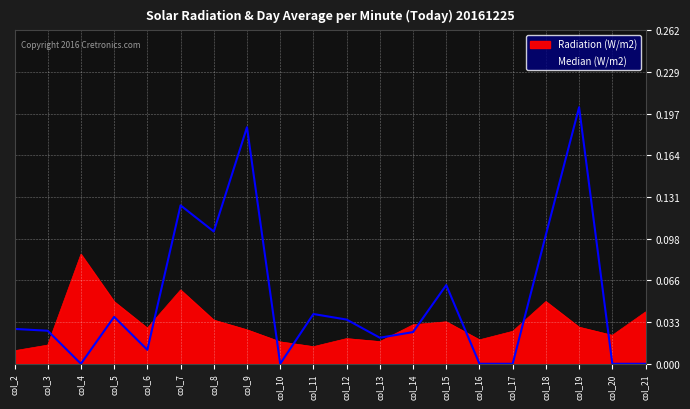

Is it true that Radiation (W/m2) equals 0.0 at col_10?

False